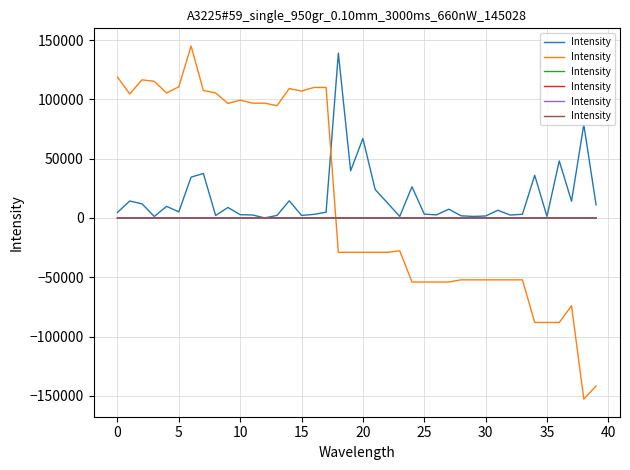

True or false: there are more than 0 points higher than both neighbors.

True